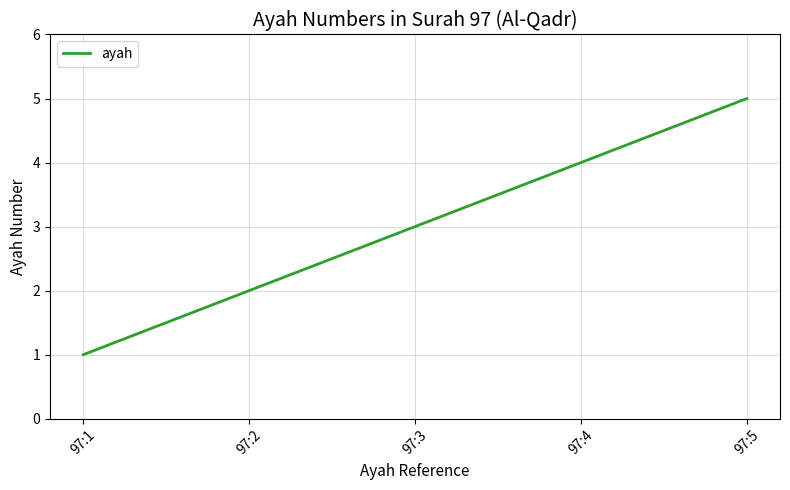

Does the chart have visible grid lines?

Yes